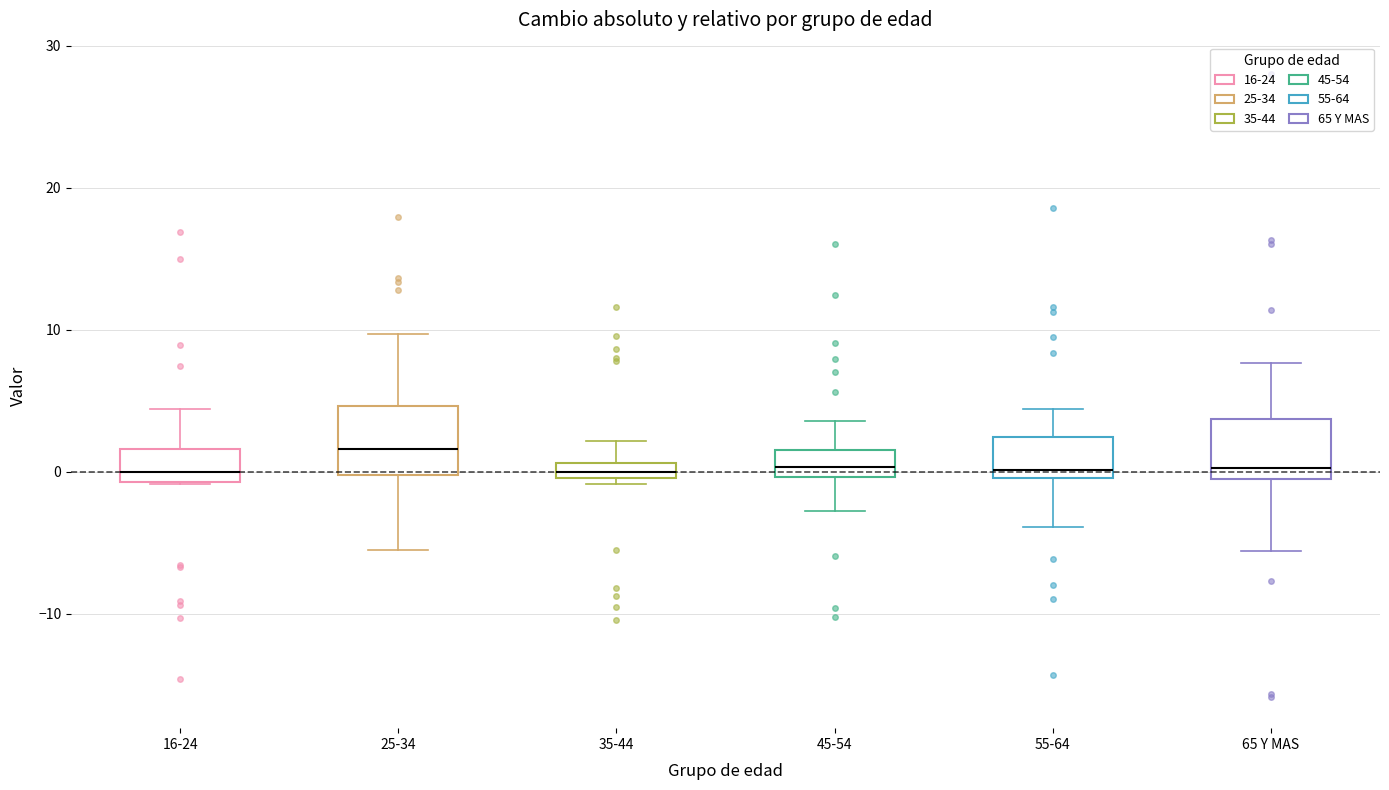

Where is the upper edge of the box for 35-44 on the y-axis? The values are not printed on the chart, so give them approximately, as read against the axis.

1